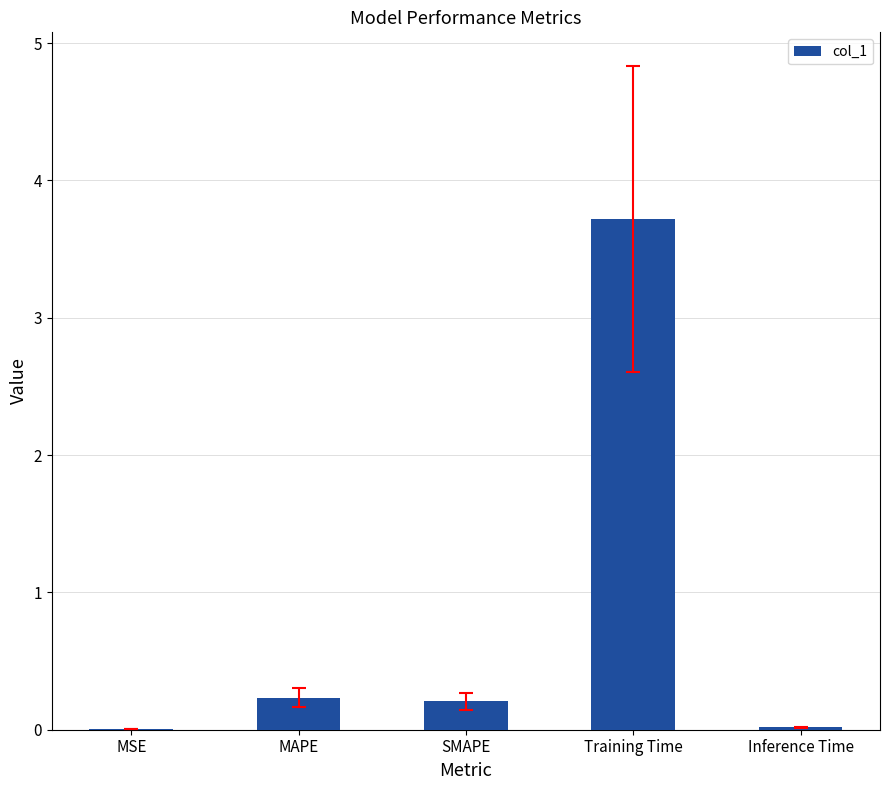

The value at Inference Time is 0.0. True or false?

True